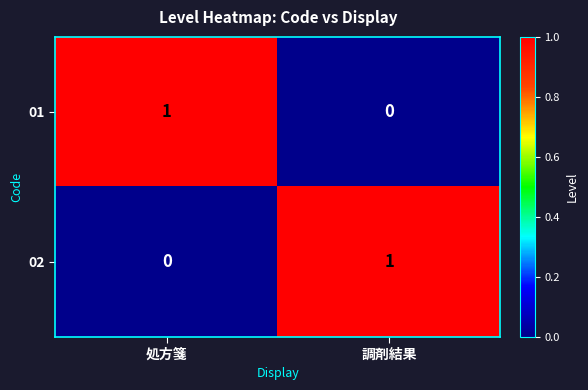

At 調剤結果, list the series in order from largest to smallest.

02, 01